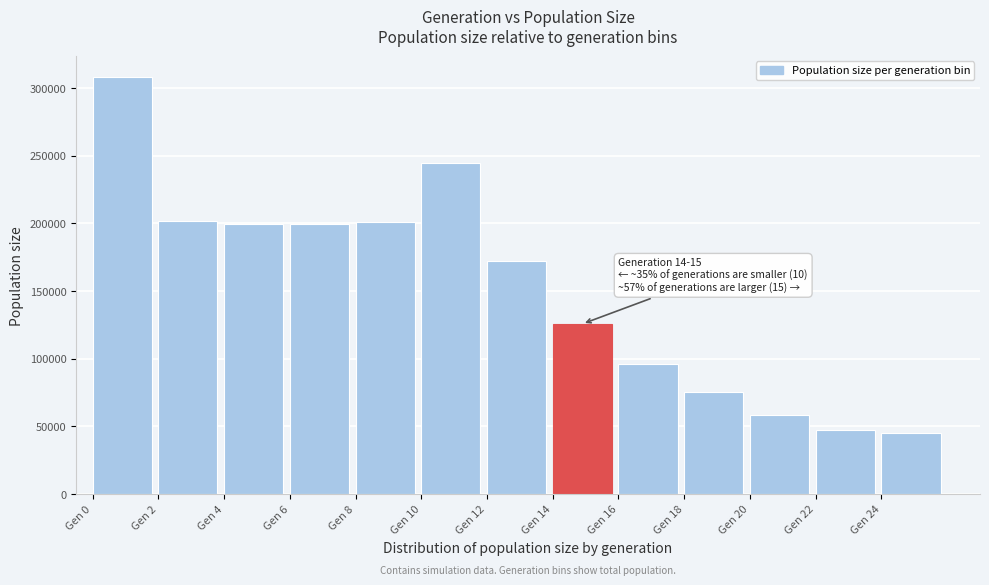

What is the maximum value shown in the chart?

308289